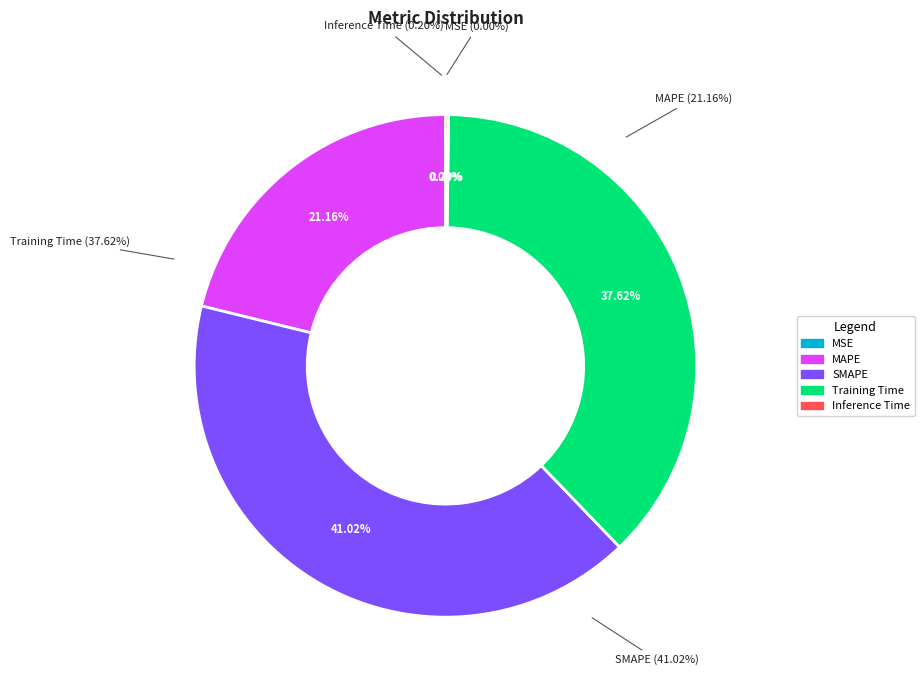

Is there a majority slice in this chart?

No